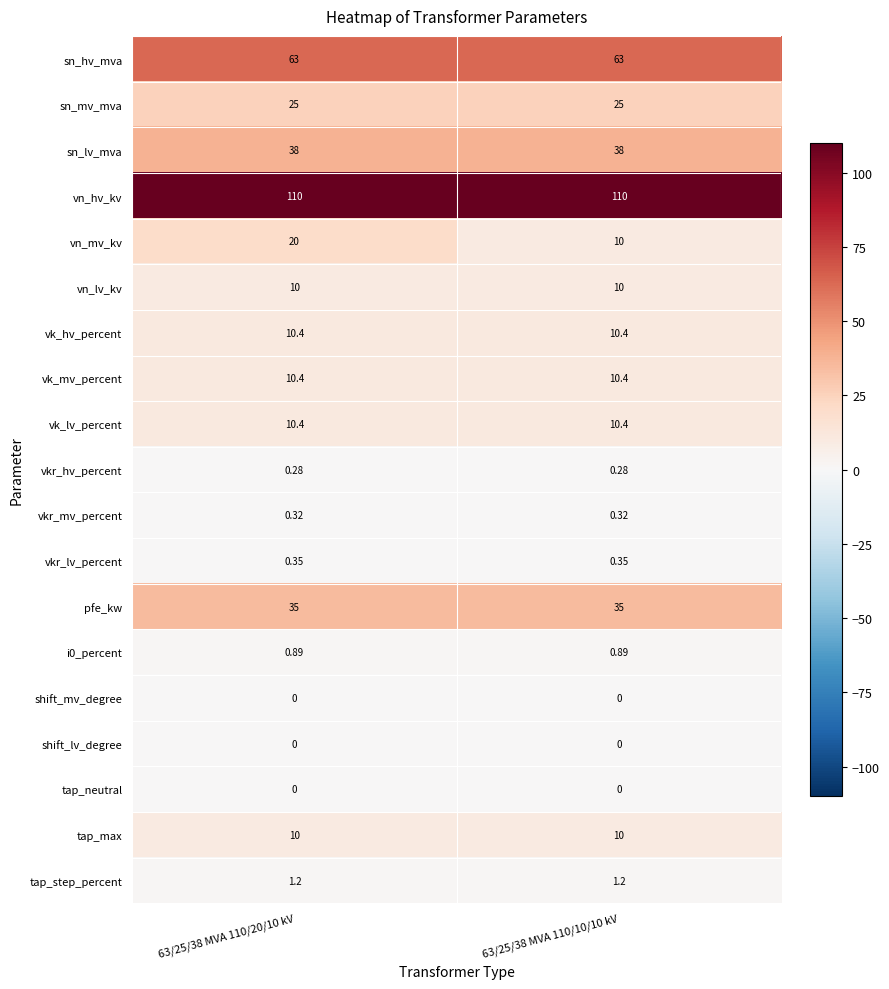

Which series has the largest total across all categories?

vn_hv_kv